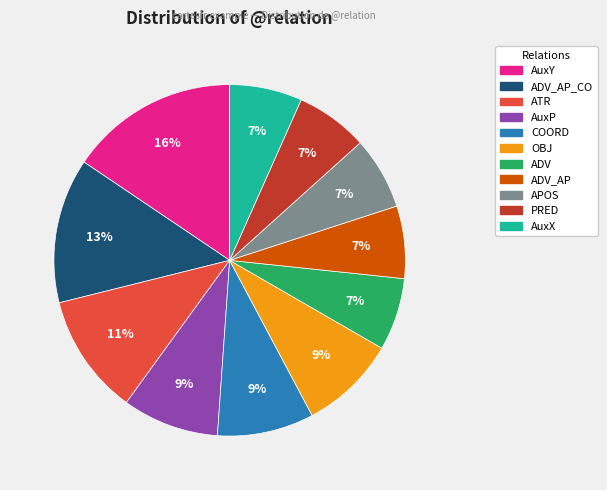

Is there a majority slice in this chart?

No